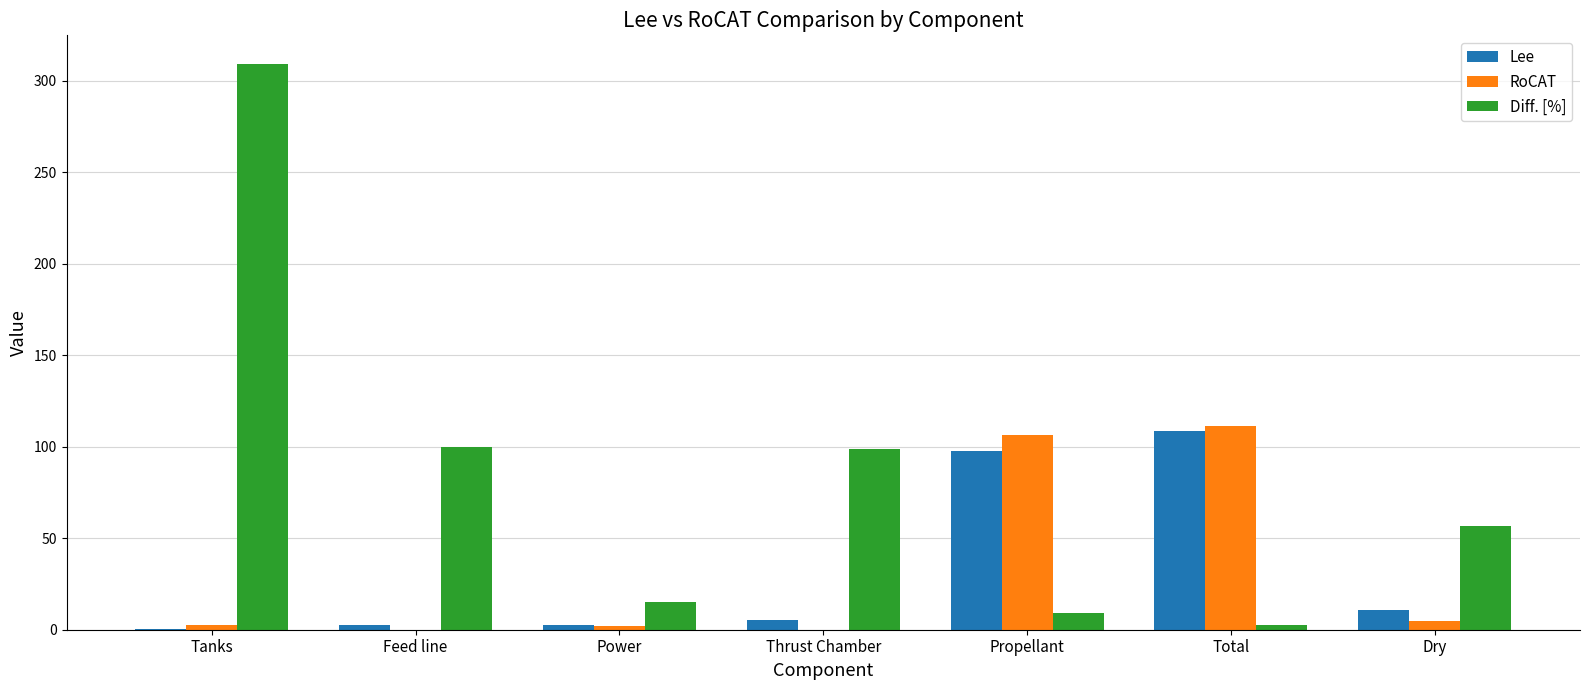

What is the greatest value displayed?

309.5